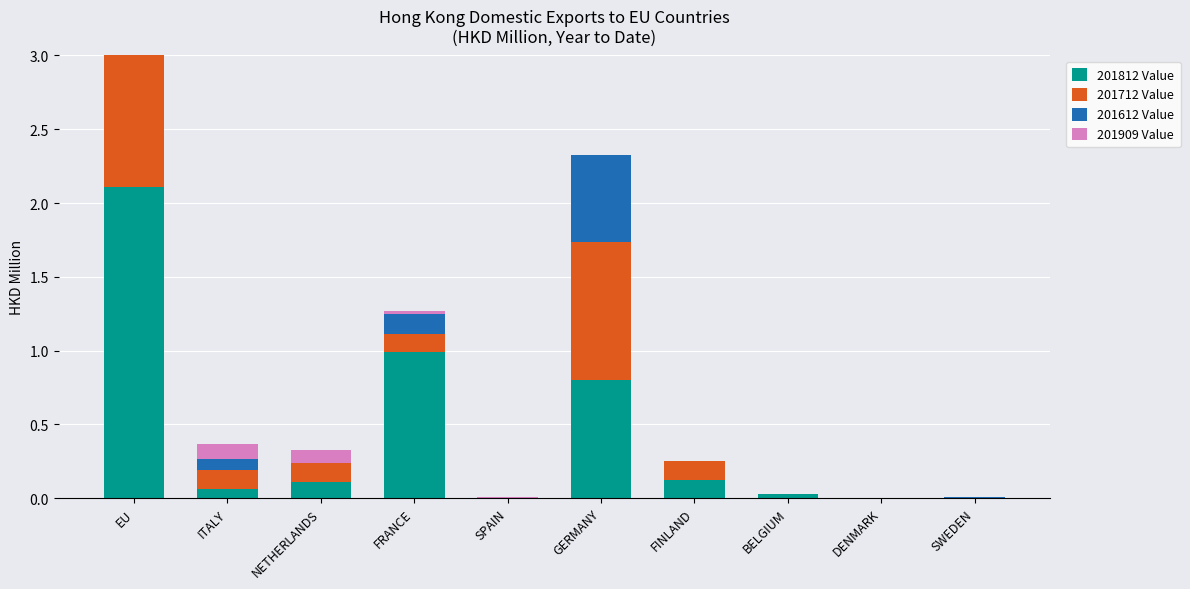

At BELGIUM, list the series in order from largest to smallest.

201812 Value, 201712 Value, 201612 Value, 201909 Value